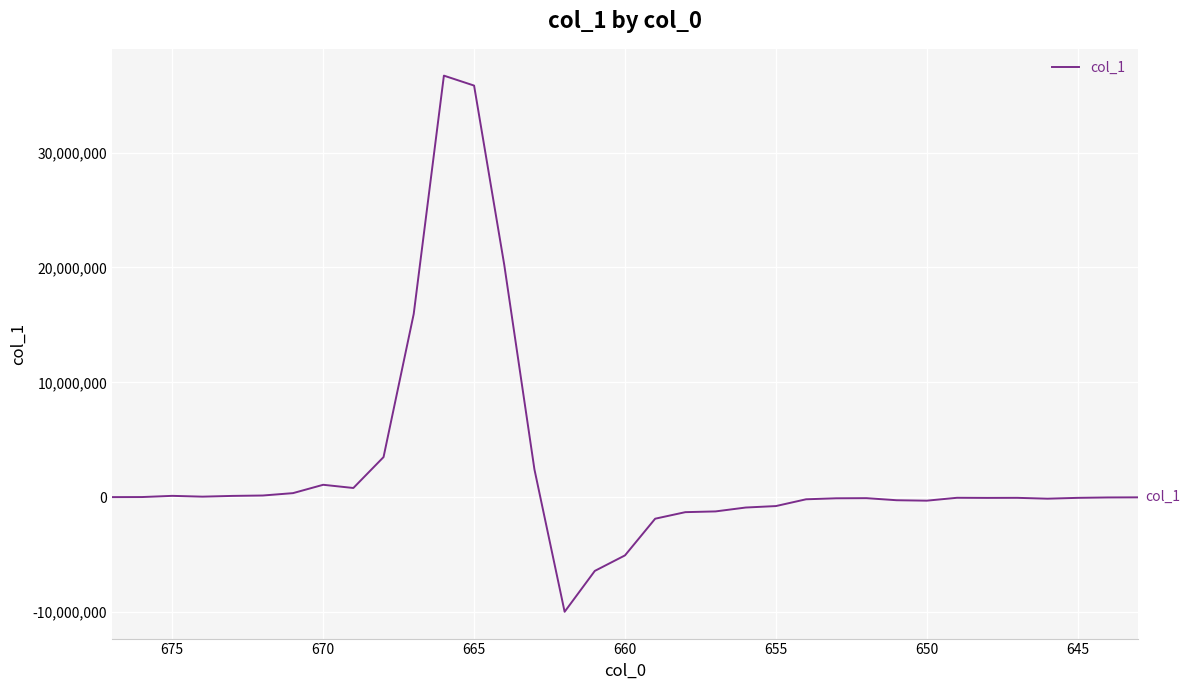

What is the greatest value displayed?

36703048.6